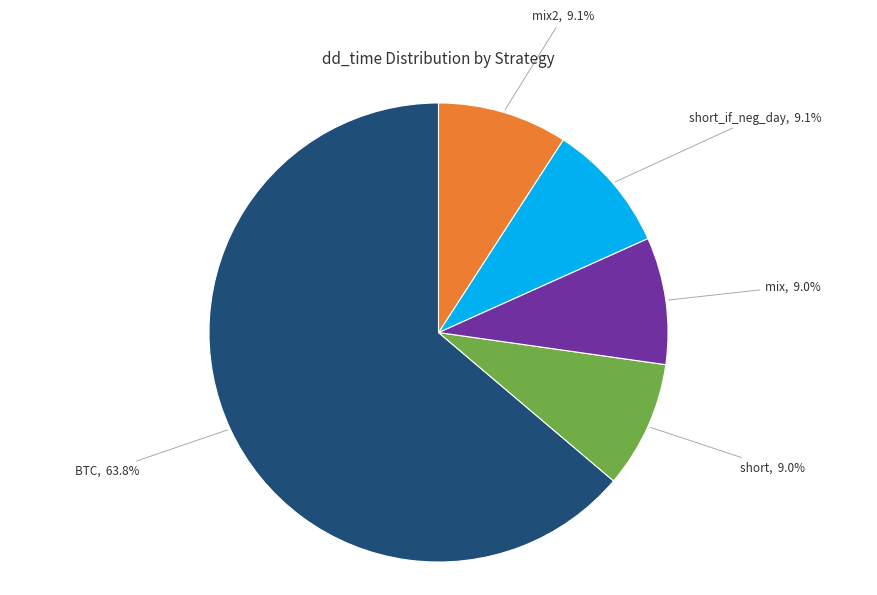

Combined, do mix2, 9.1% and short, 9.0% account for over 50%?

No